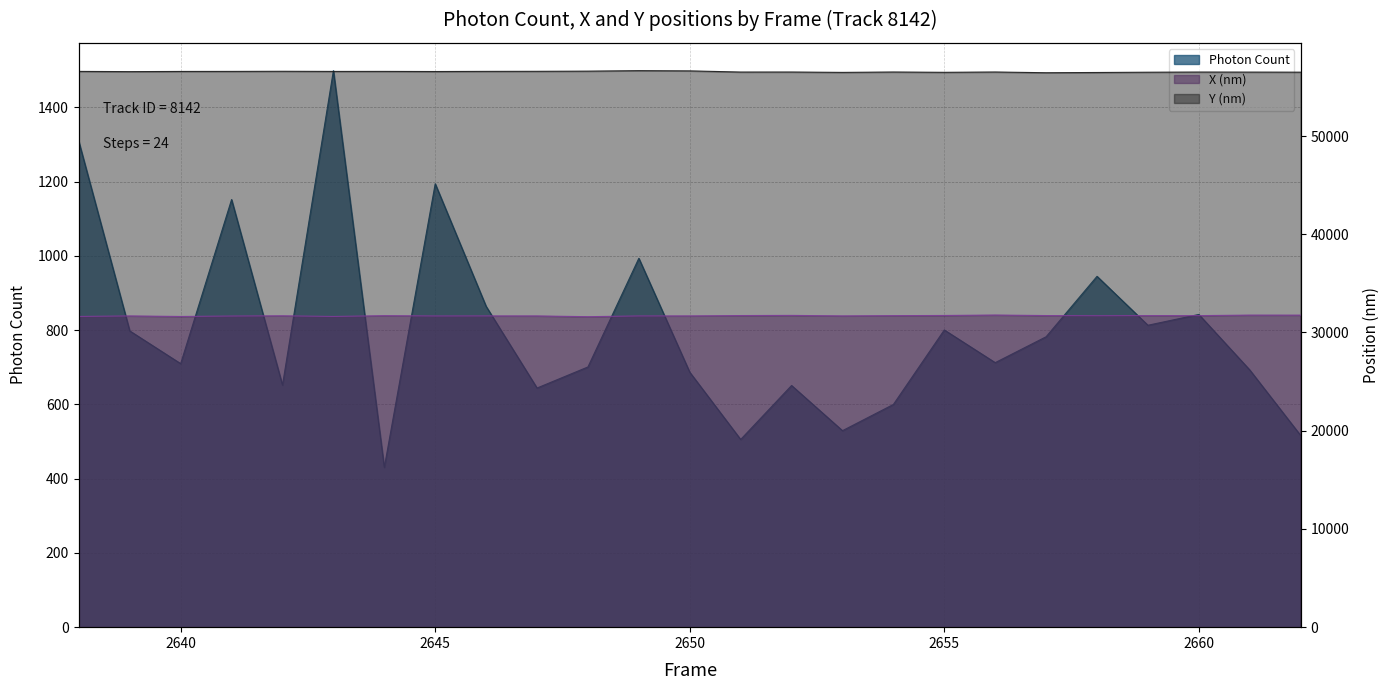

The Y (nm) series shows 90200.7 at 2640. True or false?

False